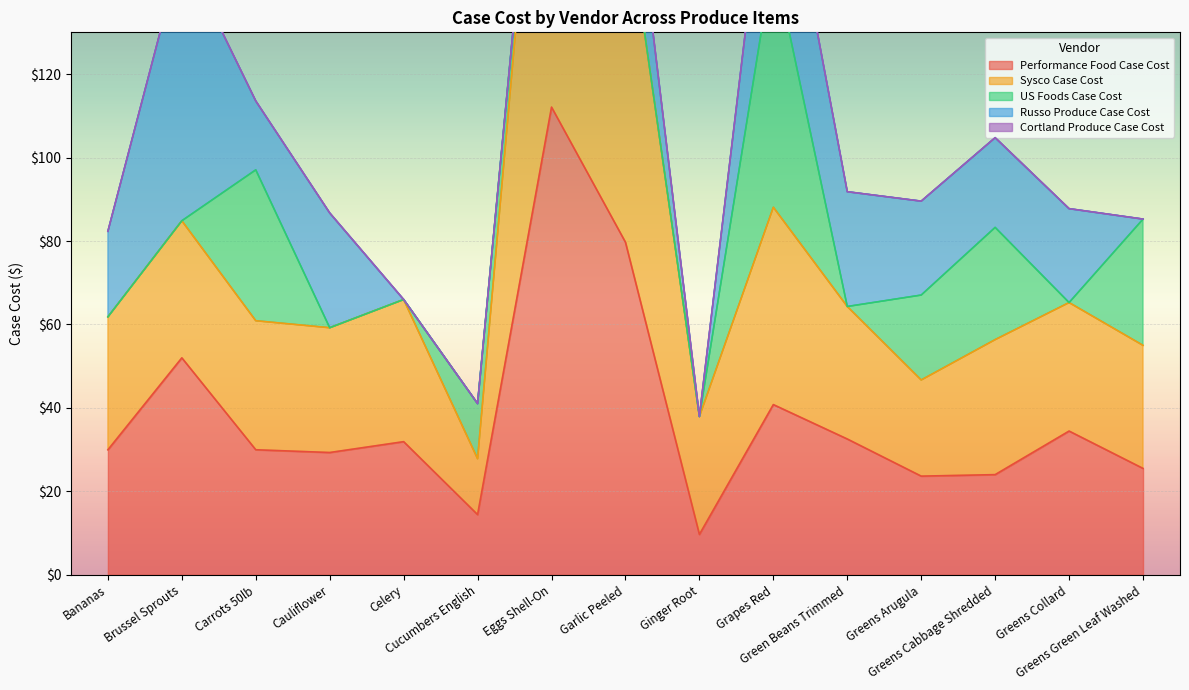

The Russo Produce Case Cost series shows 22.5 at Greens Arugula. True or false?

True